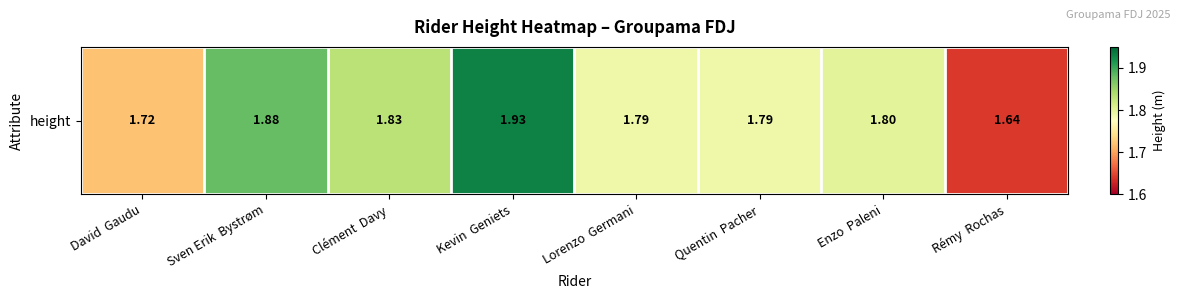

Rank the categories by value from highest to lowest.

Kevin  Geniets, Sven Erik  Bystrøm, Clément  Davy, Enzo  Paleni, Lorenzo  Germani, Quentin  Pacher, David  Gaudu, Rémy  Rochas